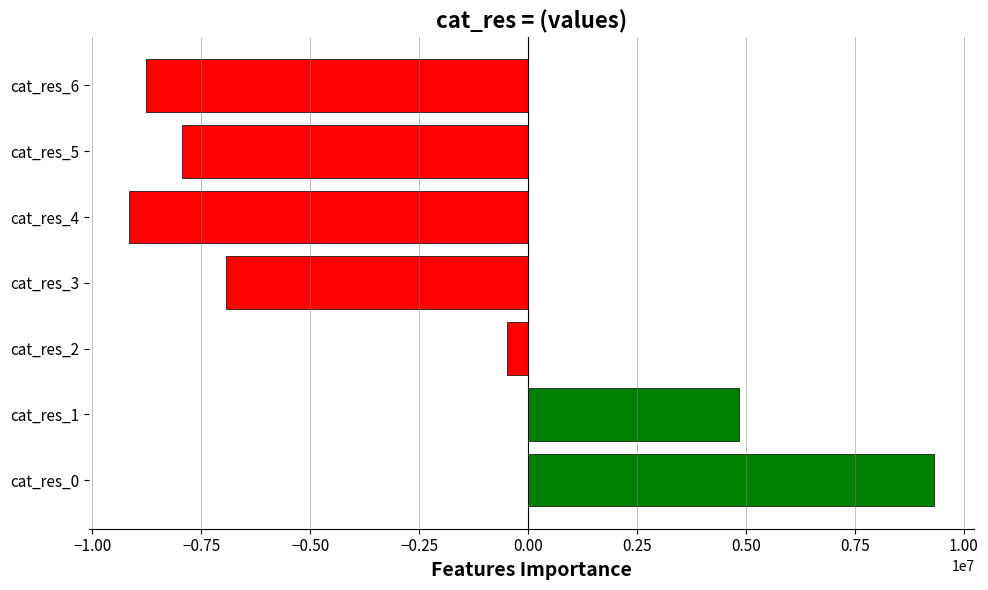

Reading bottom to top, what are all the values shown in this chart?

9319158	4837945	-472383	-6943177	-9156443	-7932856	-8778369